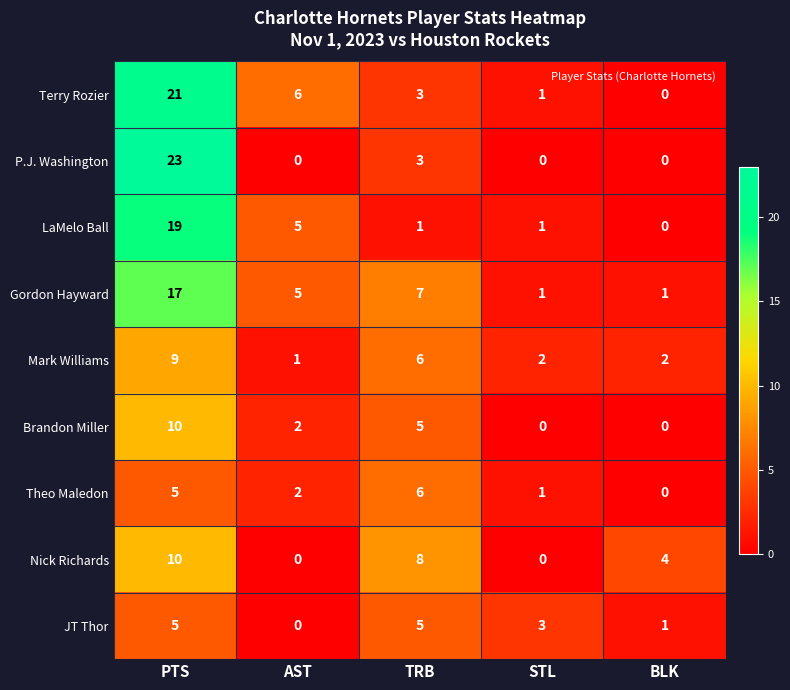

Is the value of LaMelo Ball at TRB greater than the value of Terry Rozier at PTS?

No